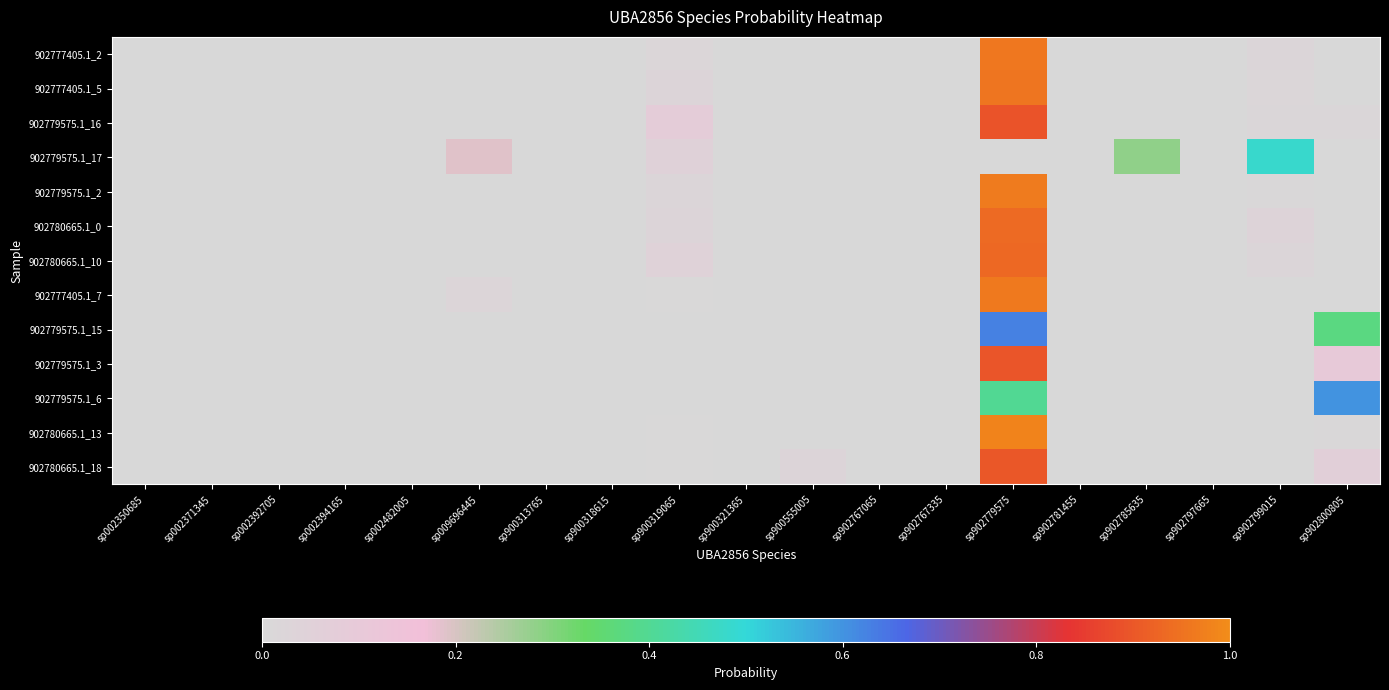

Which category has the lowest value across all series?

sp002350685